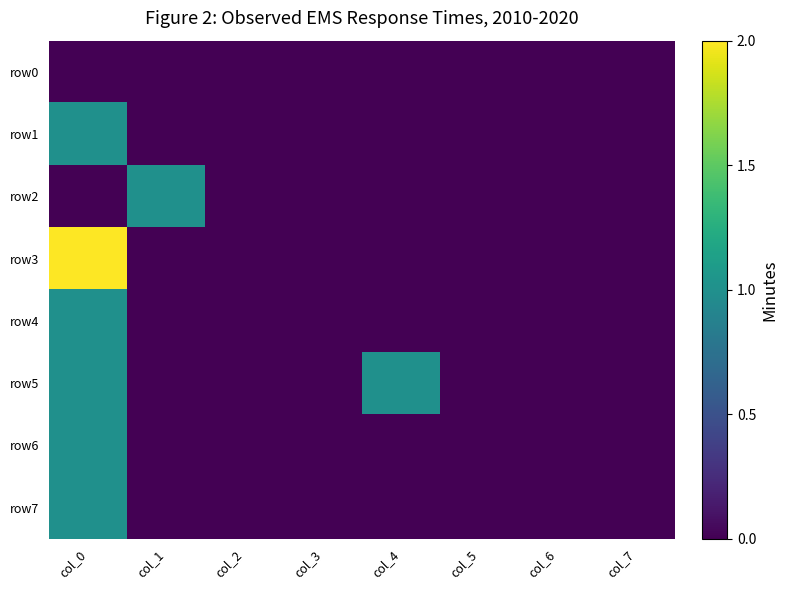

Which series has the widest spread of values?

row3